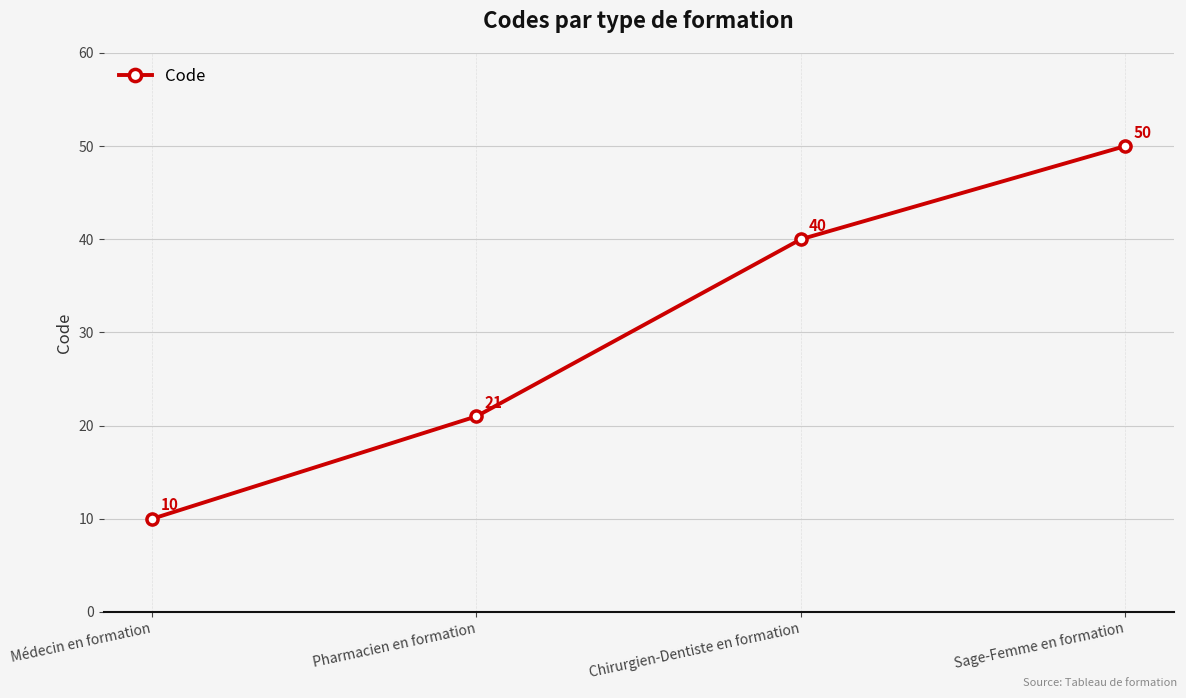

Does the chart have visible grid lines?

Yes